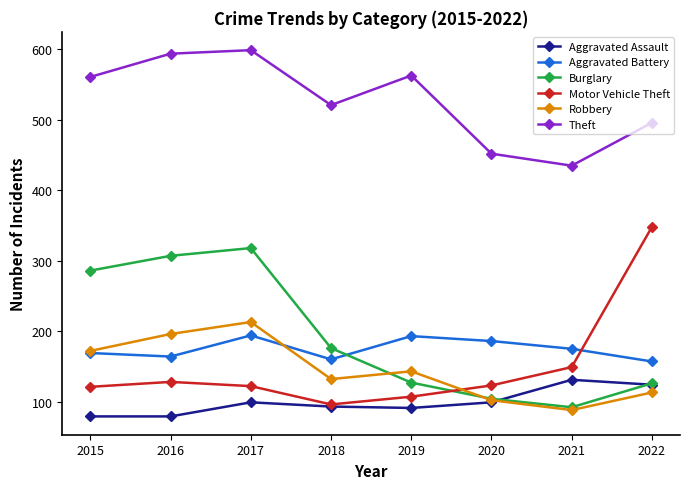

The Theft series shows 435 at 2021. True or false?

True